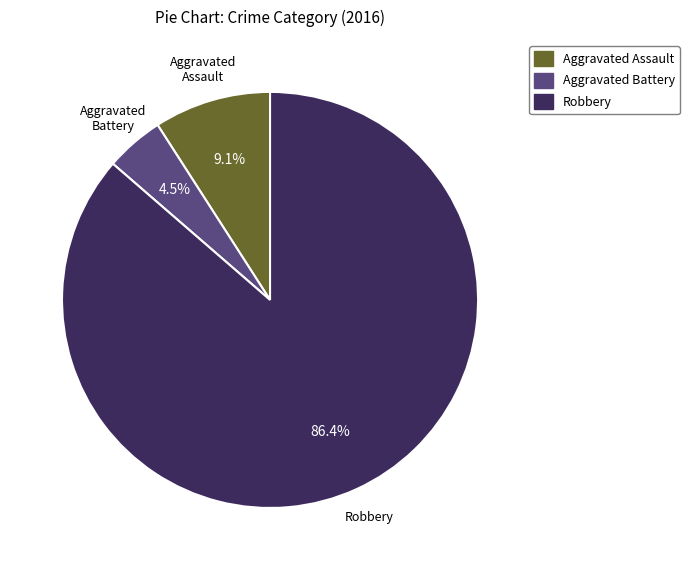

To the nearest percent, what is the difference between the largest and smallest slice percentages?

82%